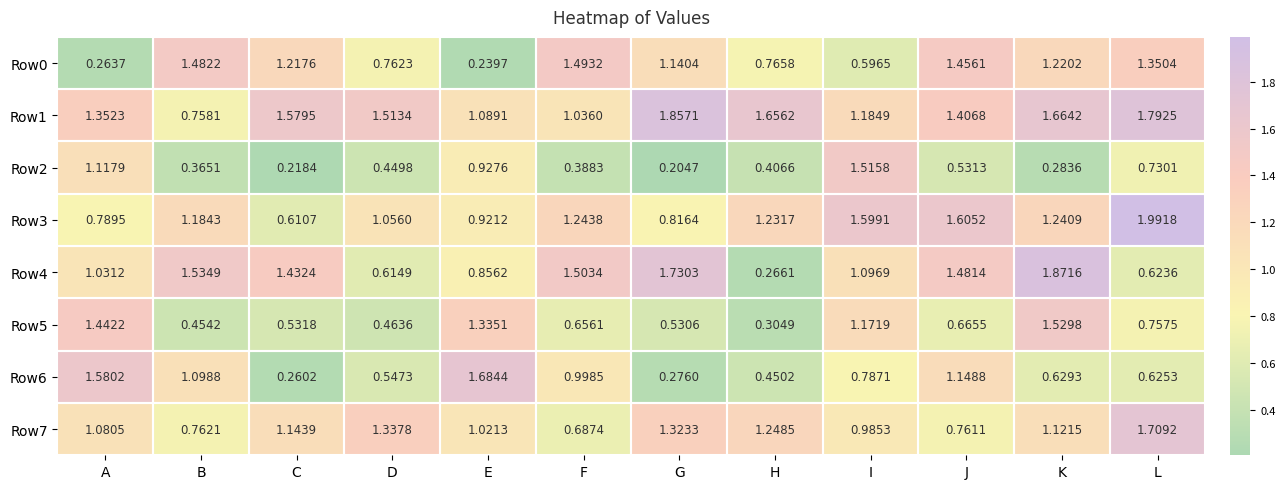

Rank the categories by Row3 value from lowest to highest.

C, A, G, E, D, B, H, K, F, I, J, L